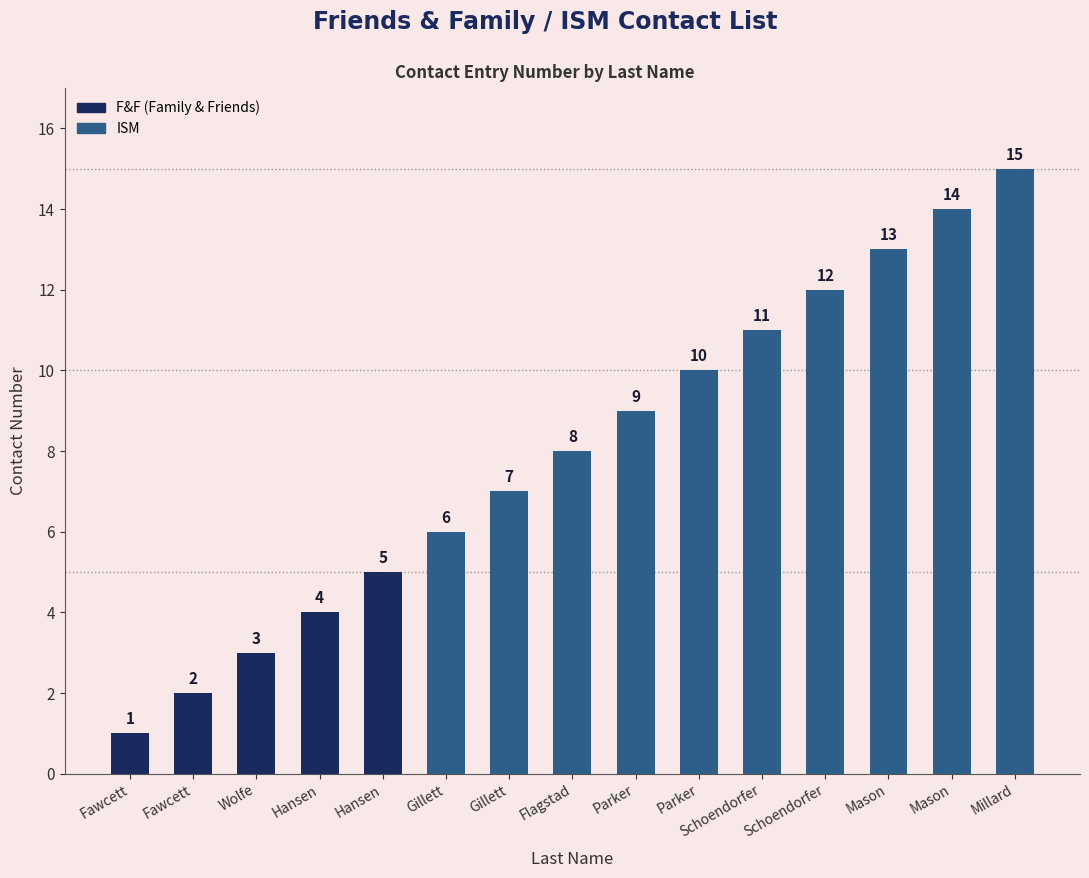

What is the average value?

8